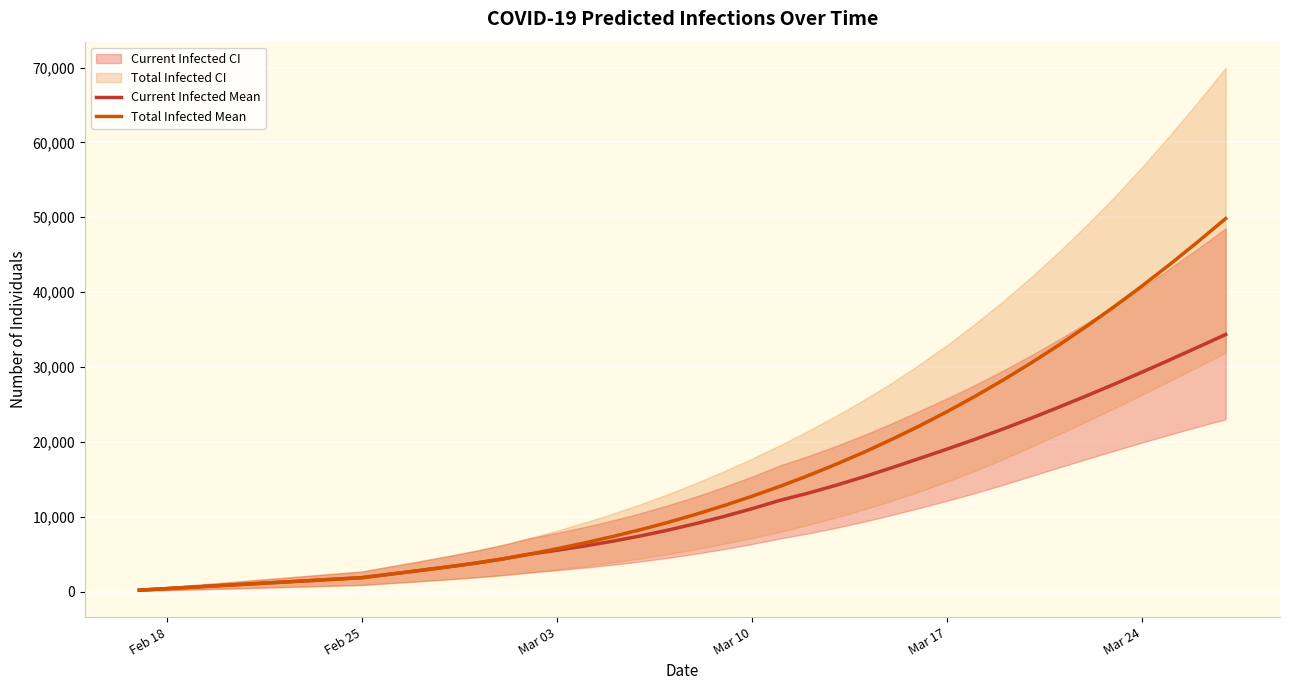

True or false: Total Infected Mean has a value of 4972 at 18.

False